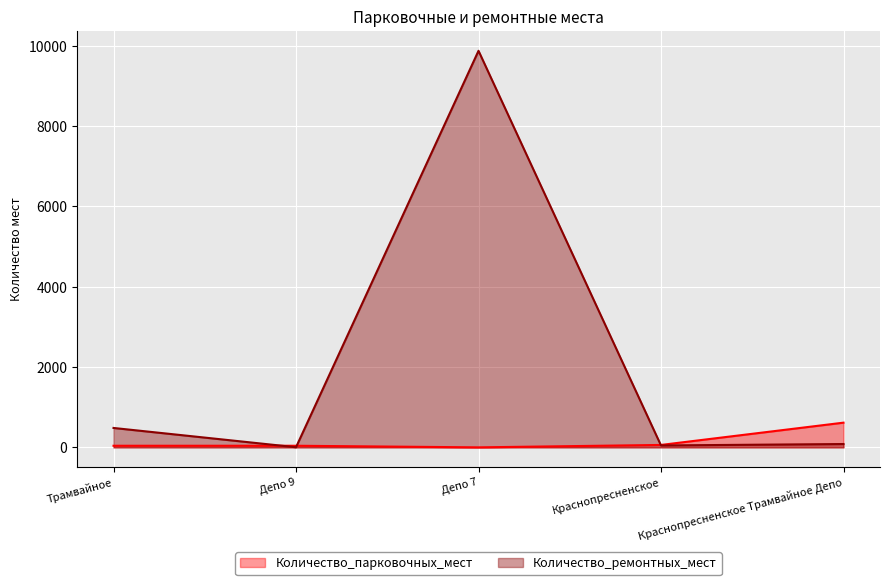

What are all the series names shown in the legend?

Количество_парковочных_мест, Количество_ремонтных_мест